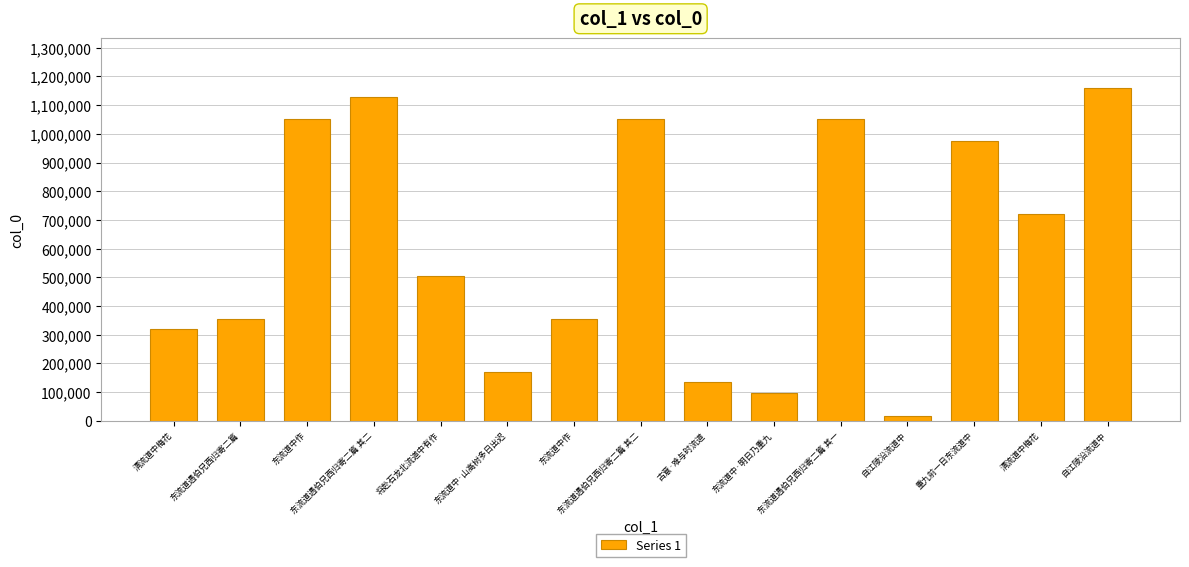

How many bars are there in total?

15